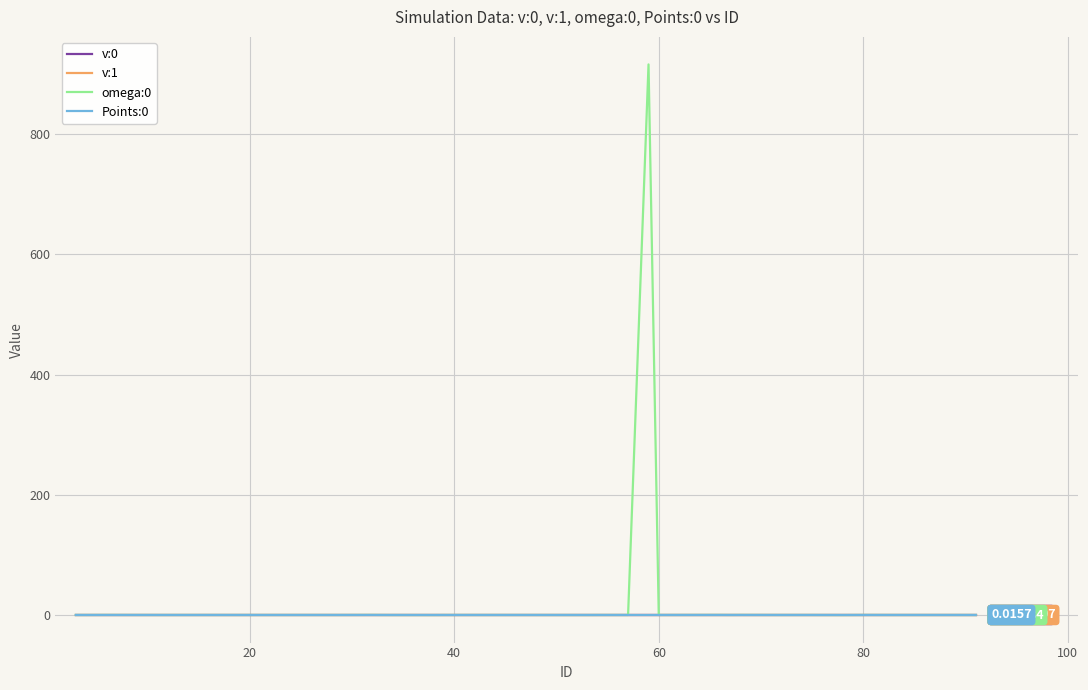

Is this an area chart (filled region under the line)?

No